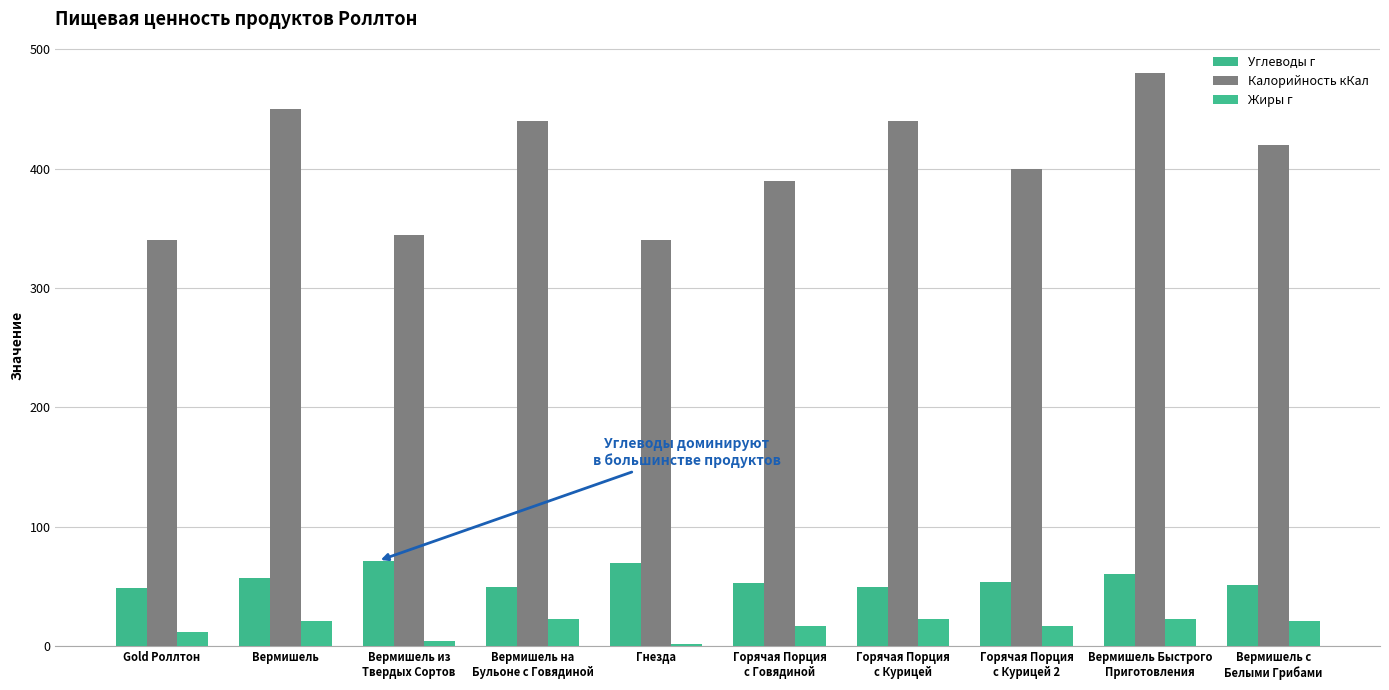

Read the Жиры г value at Вермишель из
Твердых Сортов.

4.1